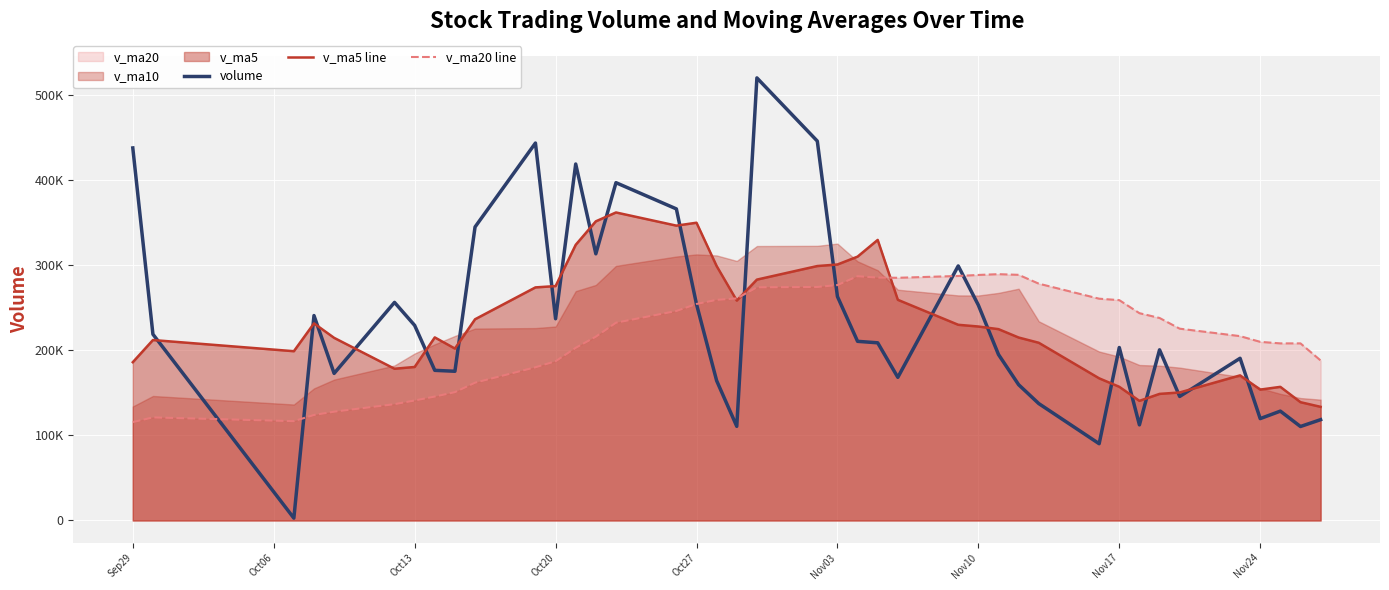

What is the value of the v_ma20 line point at the 37th from the left?

209837.8